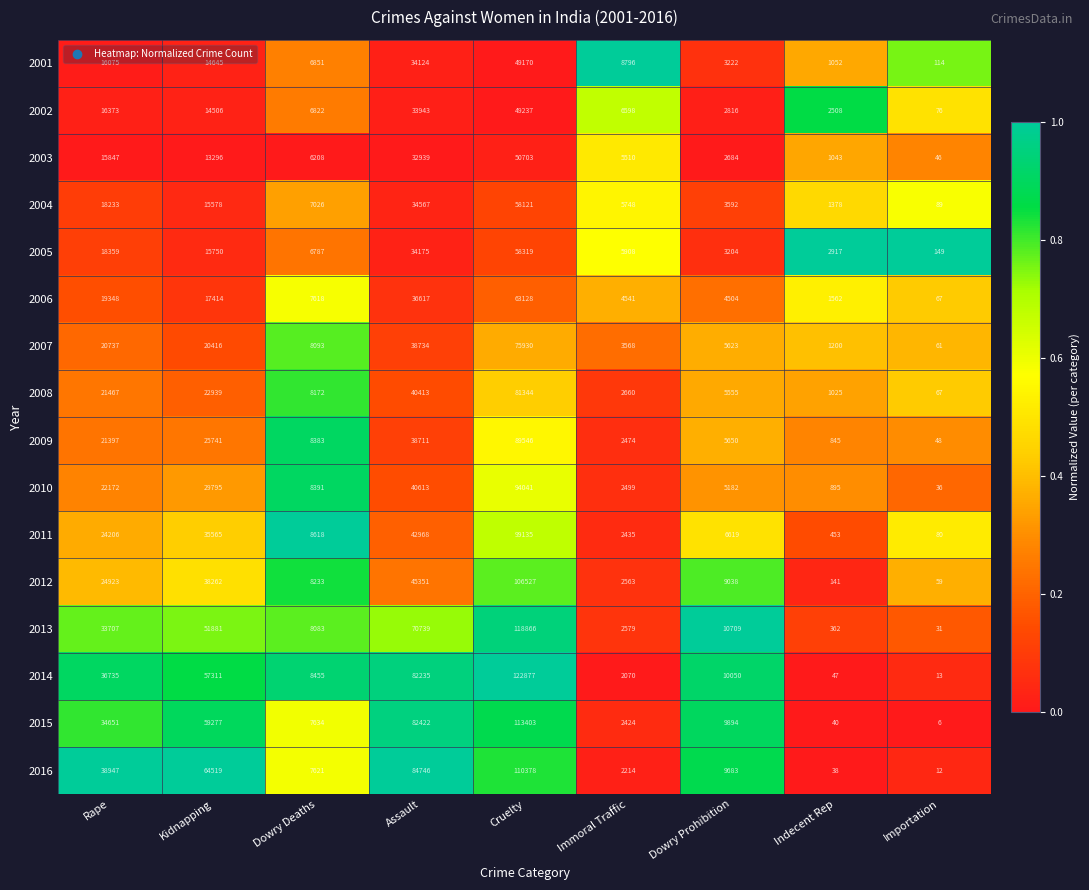

Rank the series at Dowry Prohibition from lowest to highest value.

2003, 2002, 2005, 2001, 2004, 2006, 2010, 2008, 2007, 2009, 2011, 2012, 2016, 2015, 2014, 2013